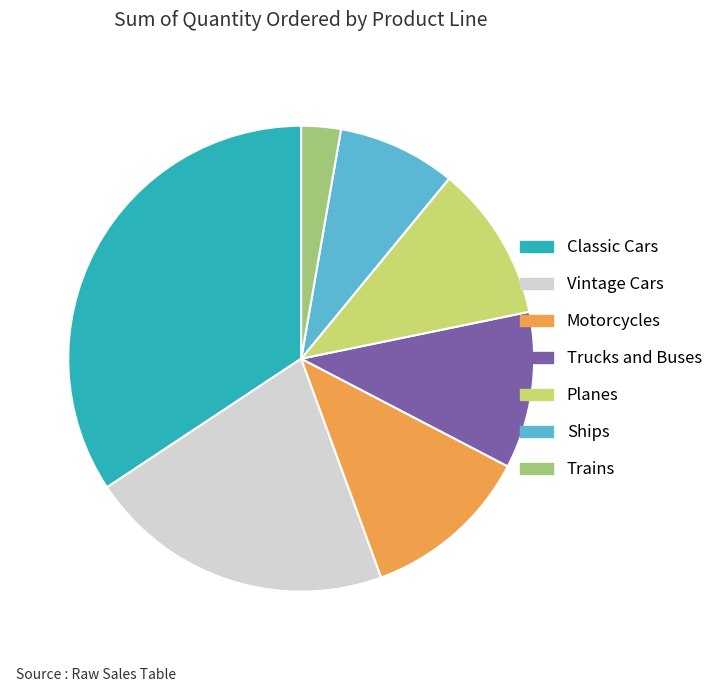

Combined, do Vintage Cars and Motorcycles account for over 50%?

No